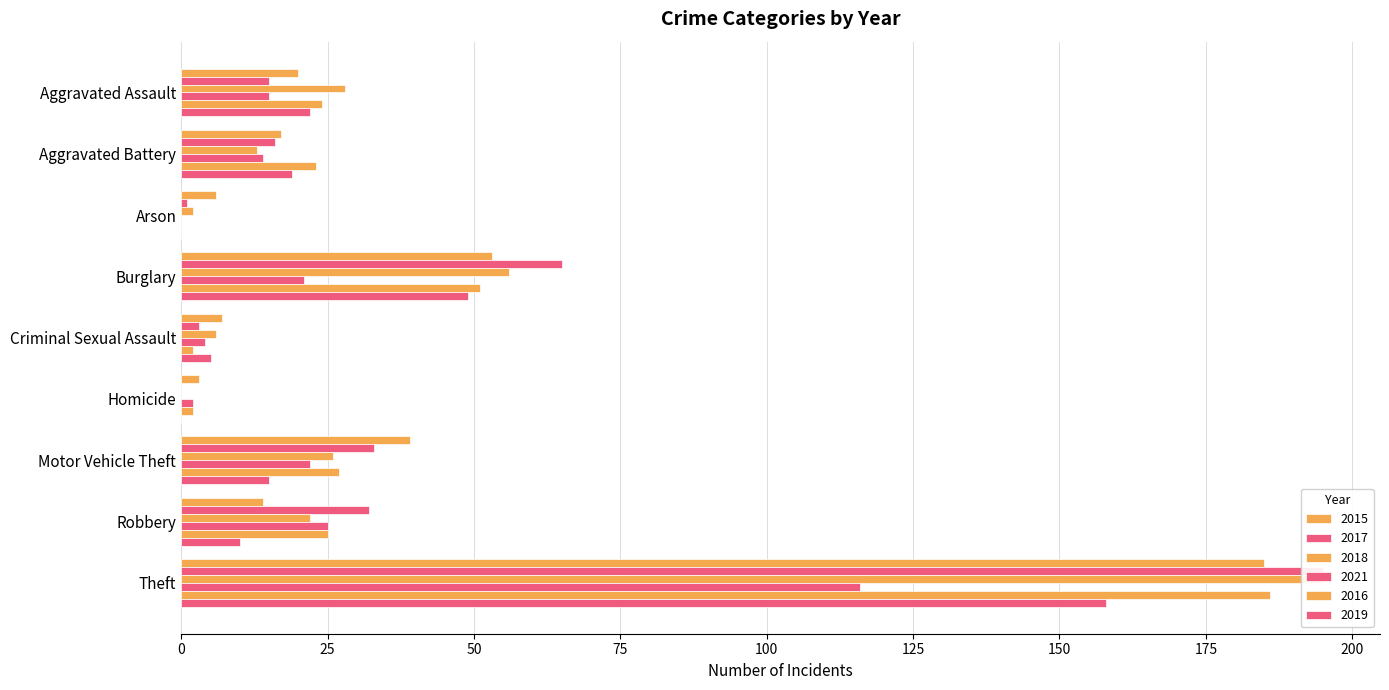

What is the minimum value for 2015?

3